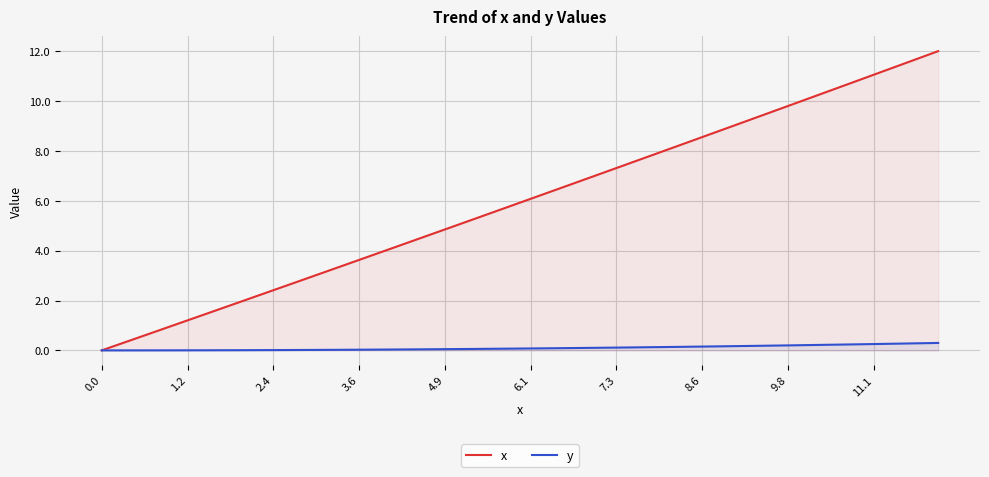

Is the value of x at 34 greater than the value of y at 29?

Yes